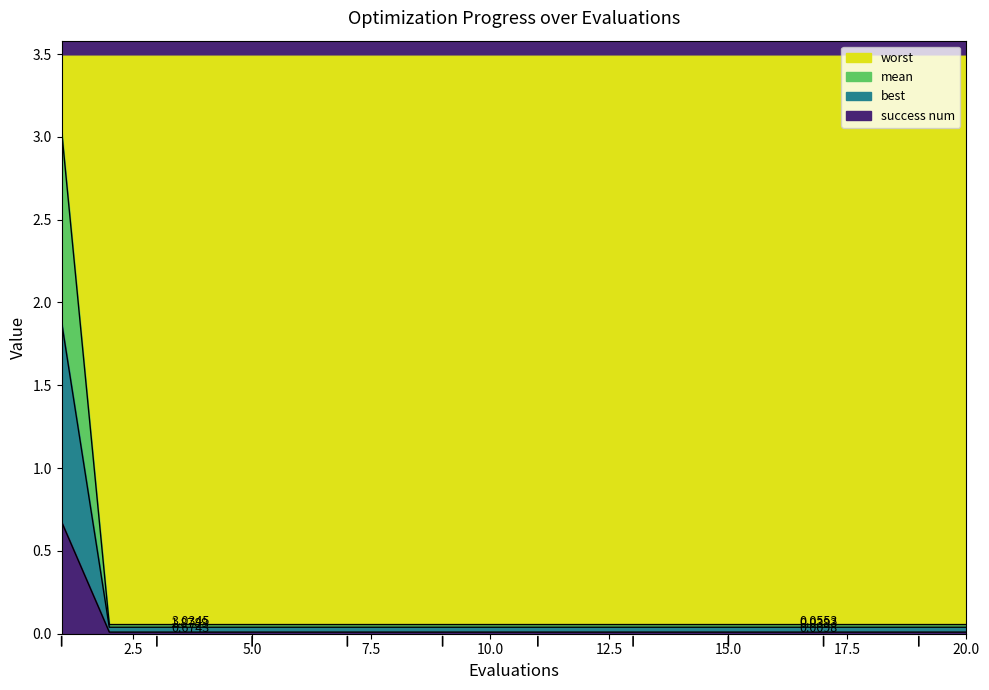

What are all the series names shown in the legend?

worst, mean, best, success num